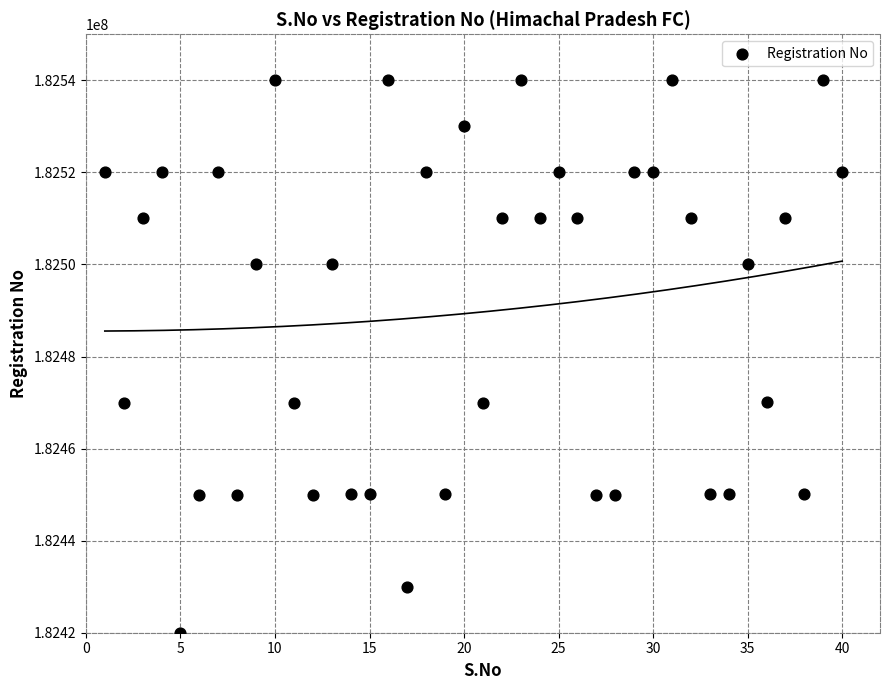

What is the range of X values (max minus min)?

39